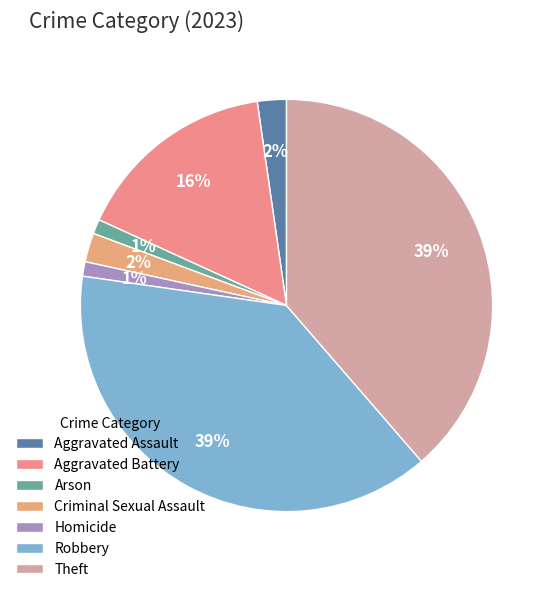

Count the number of slices in the pie.

7